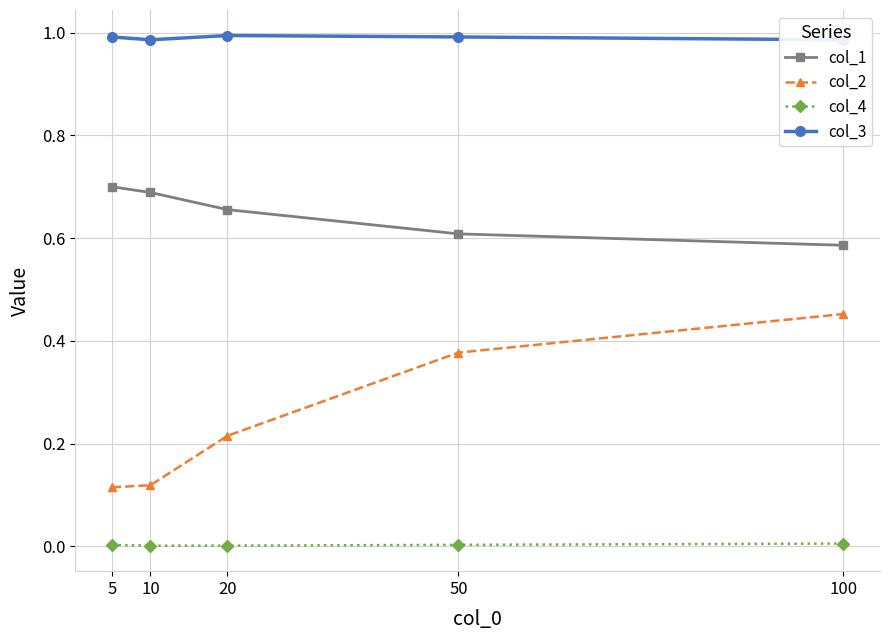

Reading left to right, list all the values displayed in this chart.

col_1: 5=0.7	10=0.7	20=0.7	50=0.6	100=0.6
col_2: 5=0.1	10=0.1	20=0.2	50=0.4	100=0.5
col_4: 5=0.0	10=0.0	20=0.0	50=0.0	100=0.0
col_3: 5=1.0	10=1.0	20=1.0	50=1.0	100=1.0